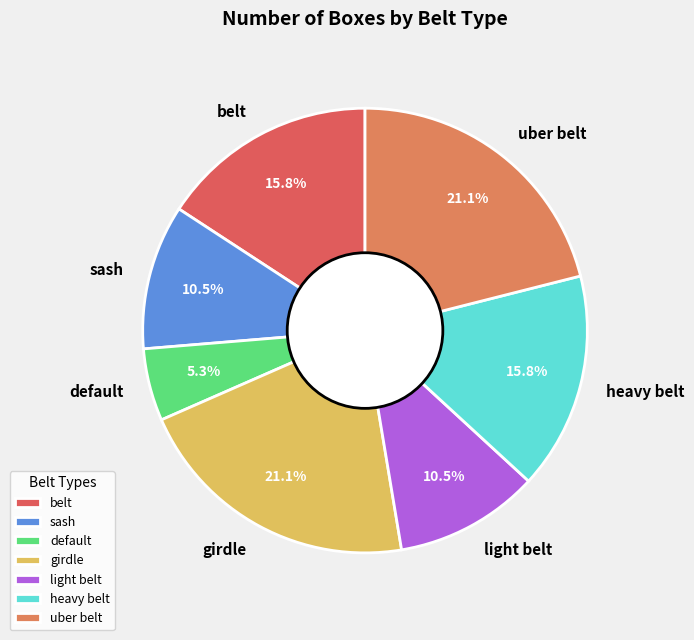

What percentage is the uber belt slice, to the nearest percent?

21%